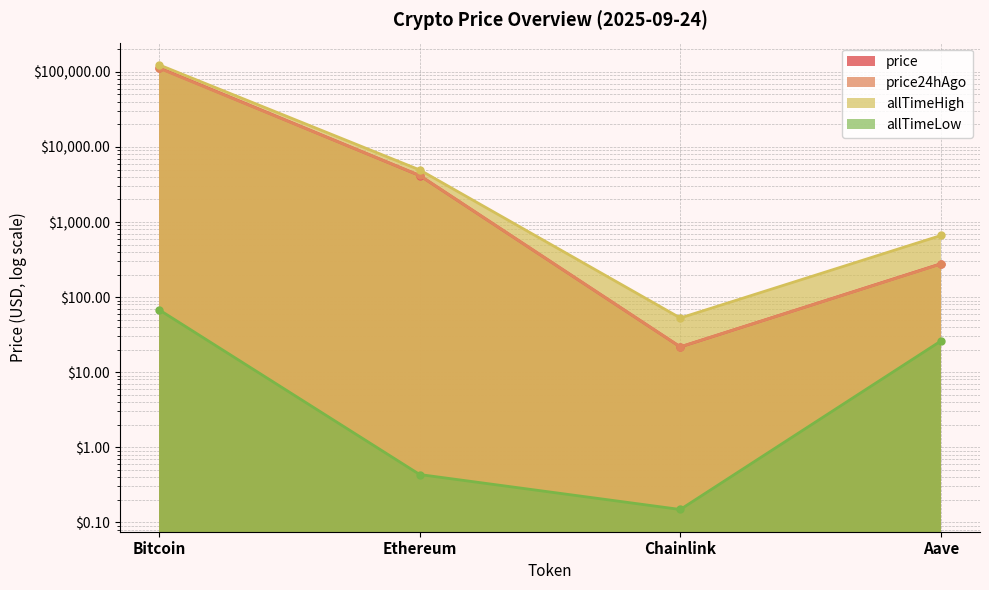

Reading left to right, what are all the values shown in this chart?

price: 113669.0	4161.7	21.7	278.1
price24hAgo: 112135.0	4177.3	21.8	276.5
allTimeHigh: 124128.0	4946.1	52.7	661.7
allTimeLow: 67.8	0.4	0.1	26.0